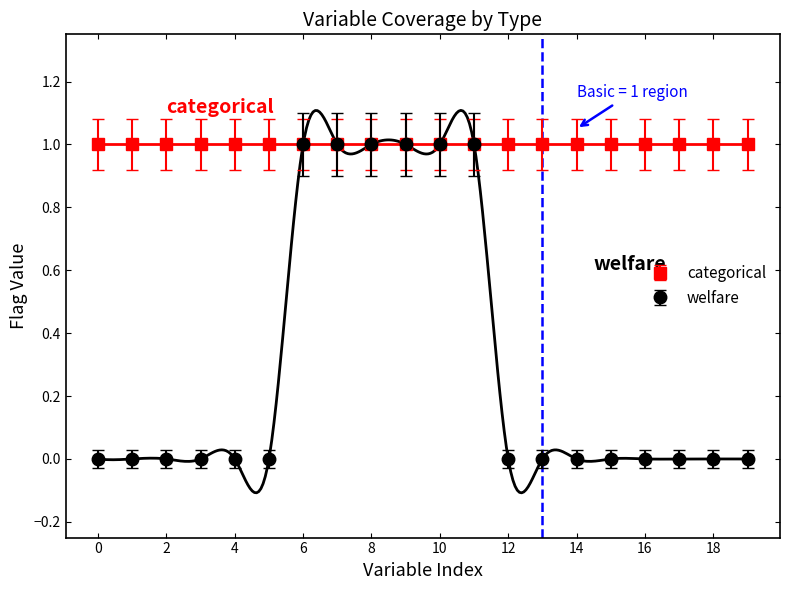

The welfare series shows 1 at 10. True or false?

True